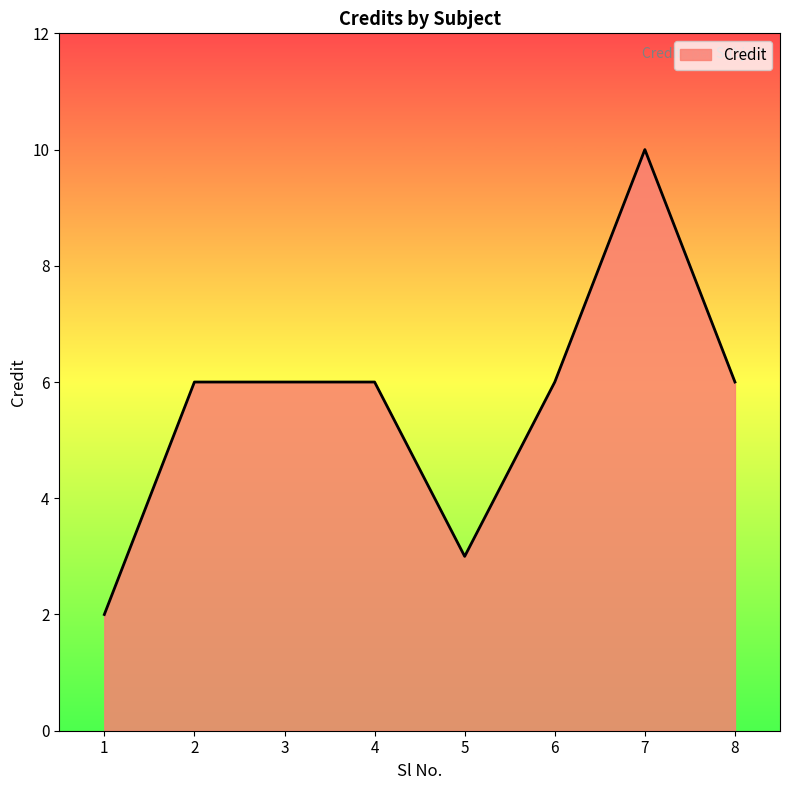

The chart shows a value of 2 at 1. True or false?

True